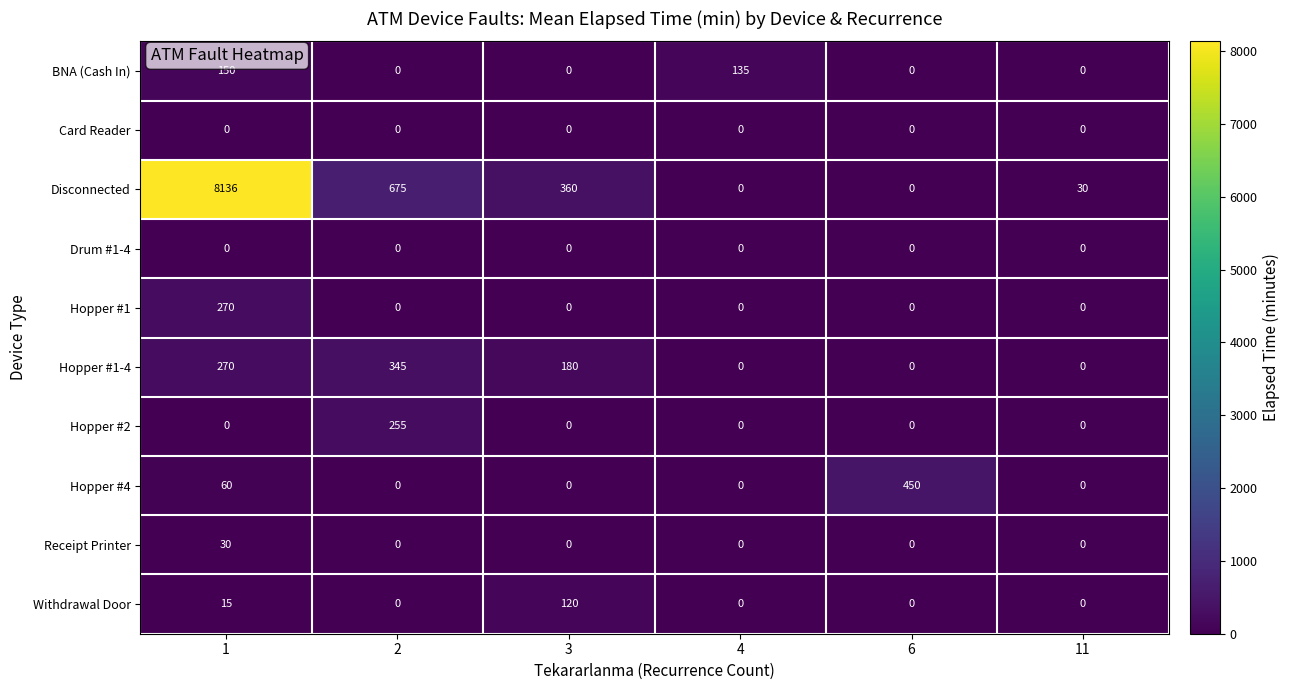

Which series has the largest total across all categories?

Disconnected